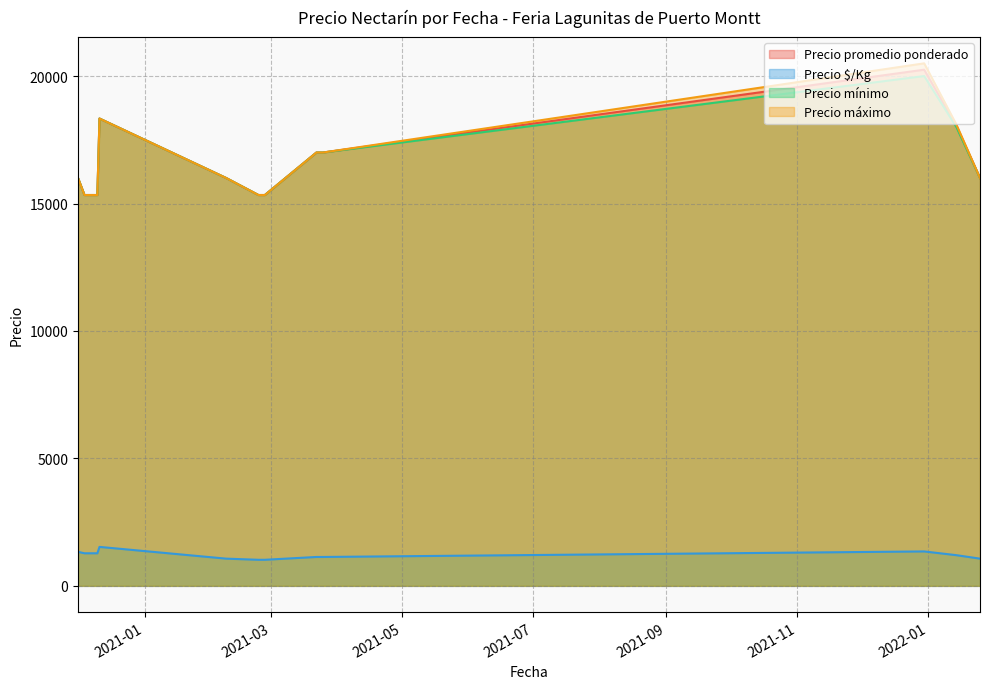

Count the number of data series in this chart.

4